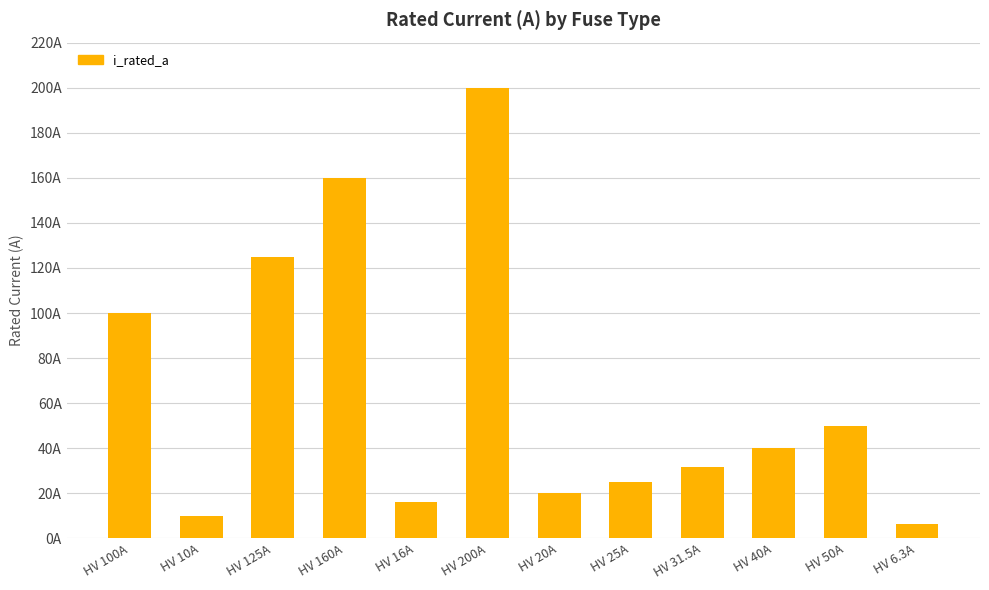

Are the bars horizontal?

No